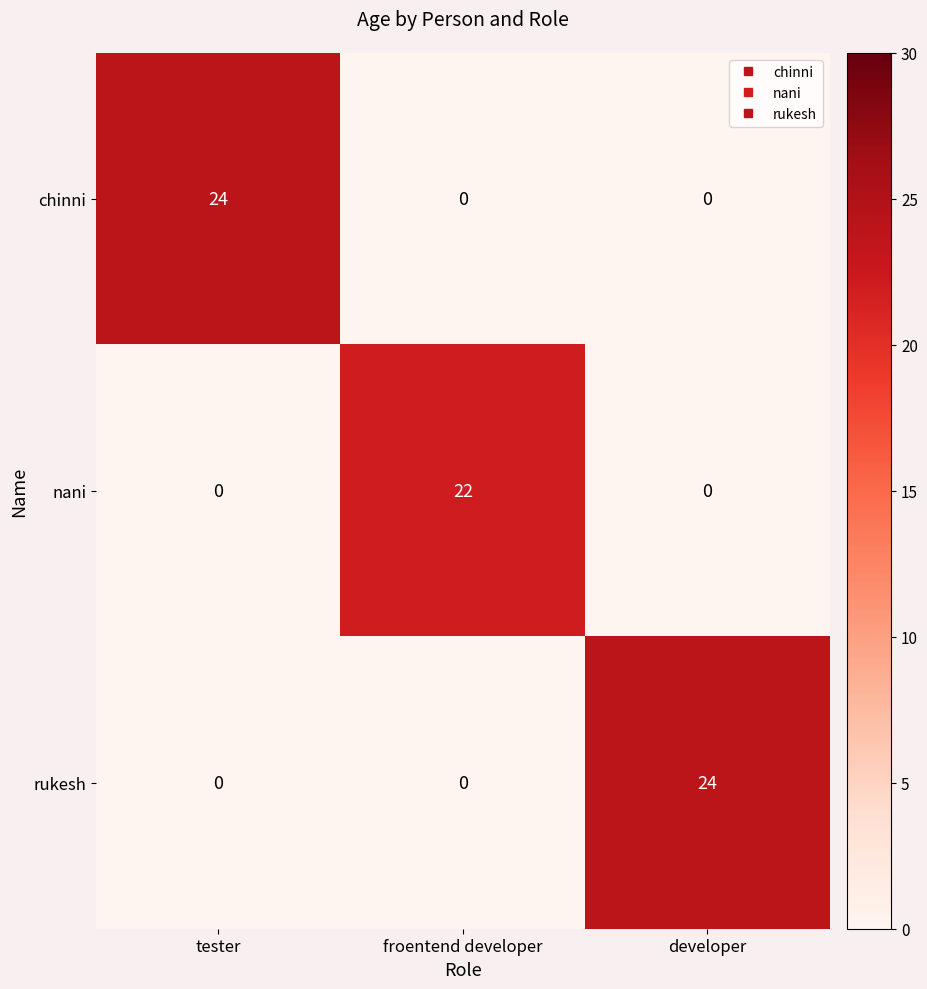

How many series are shown in this chart?

3